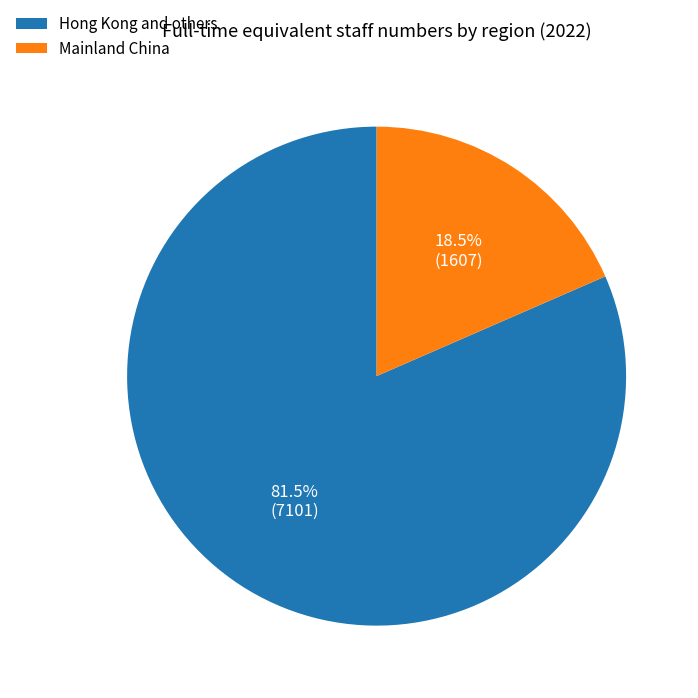

Combined, what portion of the pie is Hong Kong and others and Mainland China?

100.0%